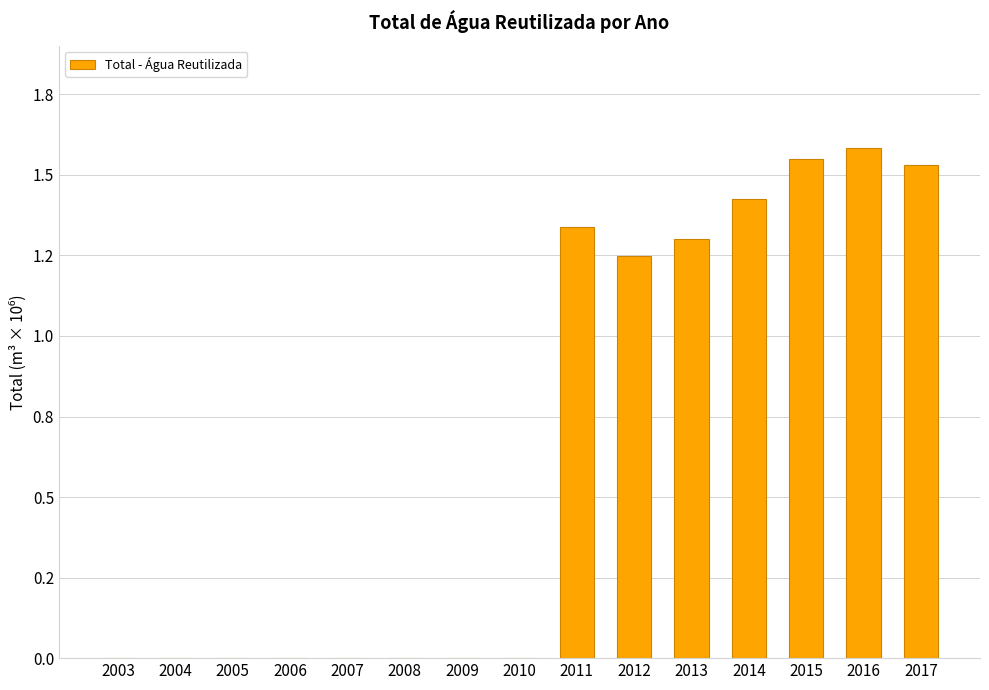

Reading left to right, extract all data points from this chart.

2003=0.0	2004=0.0	2005=0.0	2006=0.0	2007=0.0	2008=0.0	2009=0.0	2010=0.0	2011=1.3	2012=1.2	2013=1.3	2014=1.4	2015=1.5	2016=1.6	2017=1.5